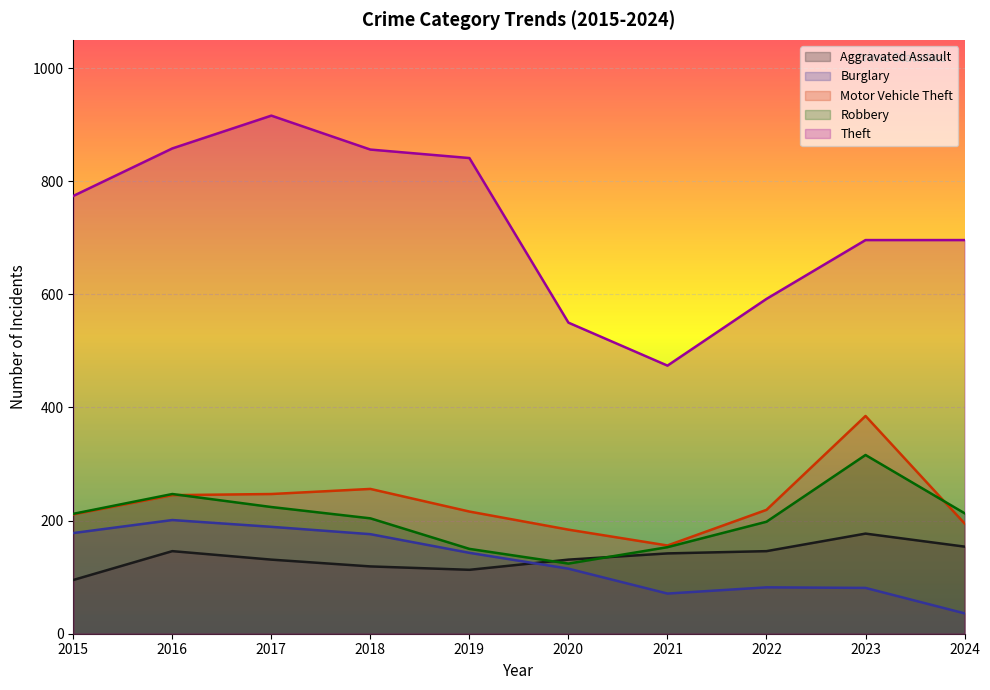

Which series has the largest range (max minus min)?

Theft